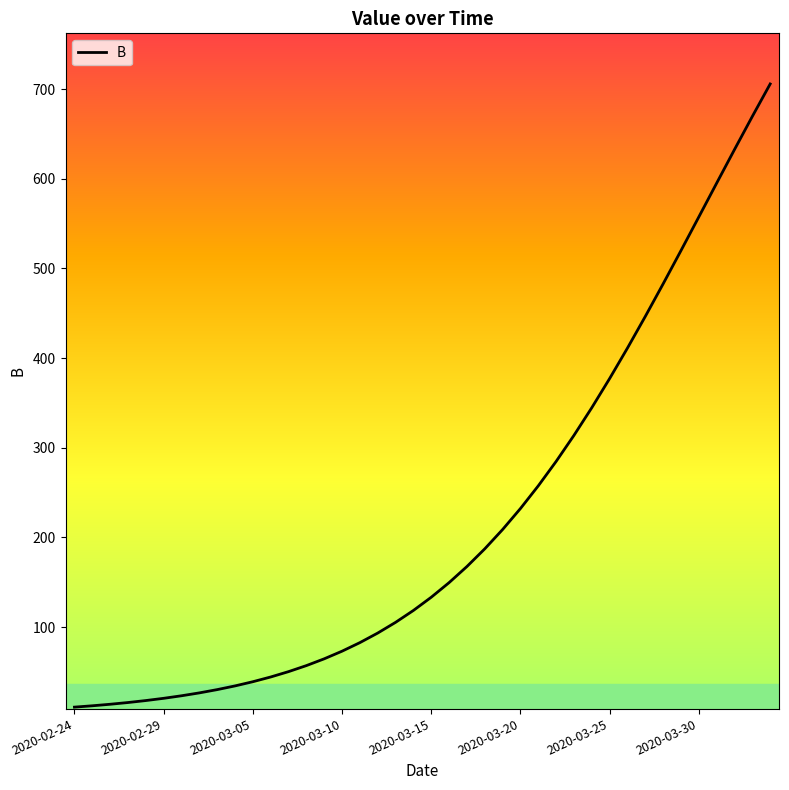

What is the difference between the maximum and minimum values?

694.9